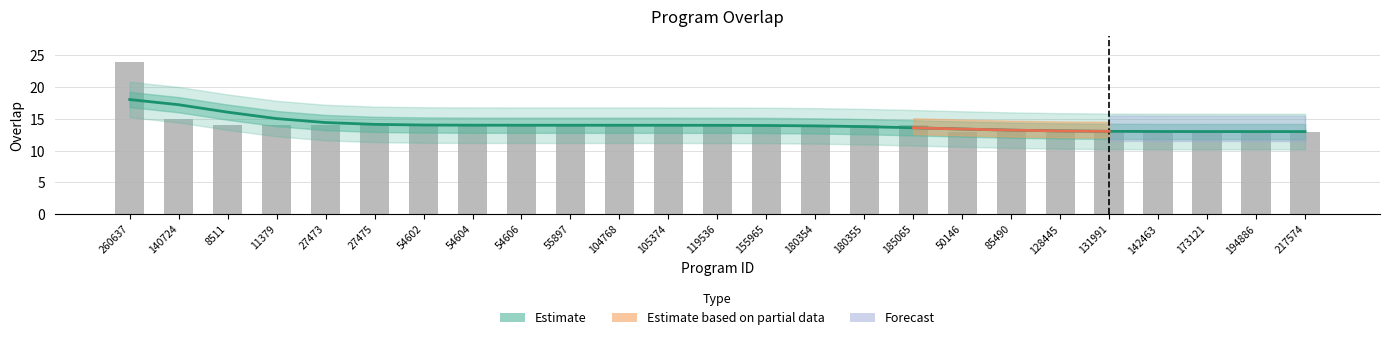

Is it true that the value at 55897 is 4.3?

False